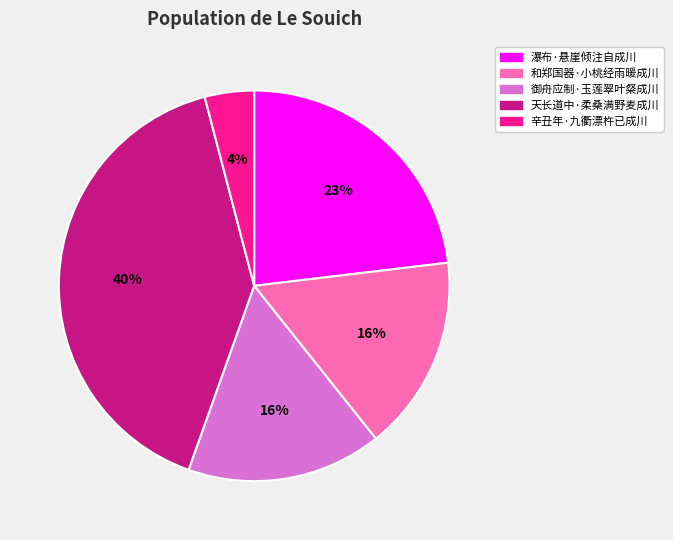

Count the number of slices in the pie.

5